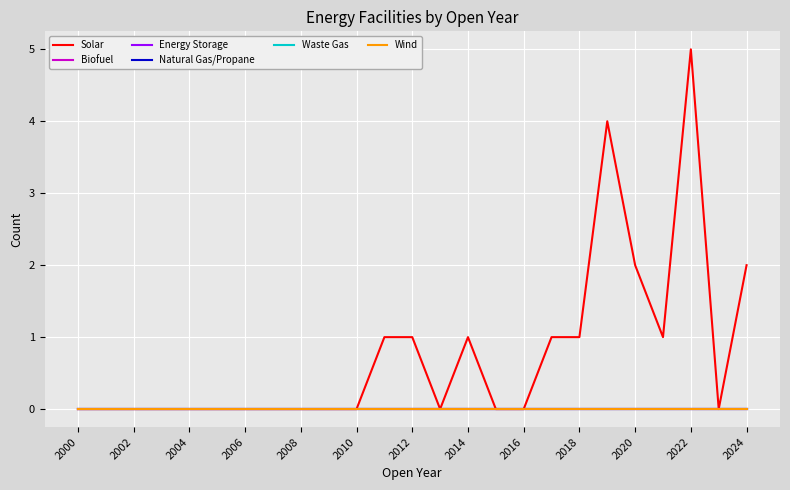

At how many categories does at least one series exceed 4?

1